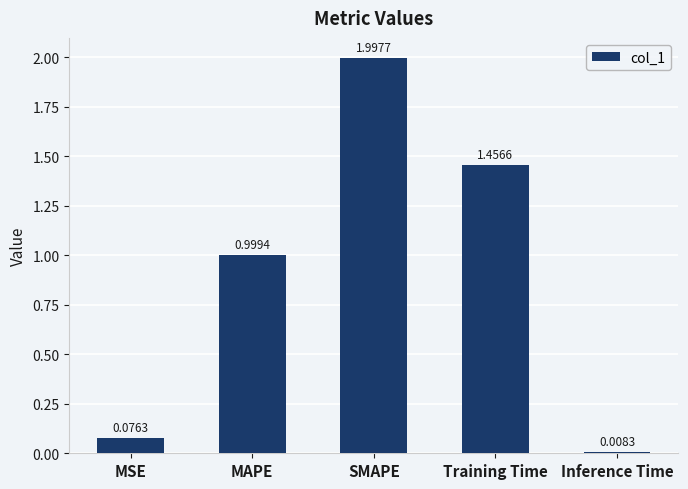

Which has a higher value, SMAPE or MAPE?

SMAPE